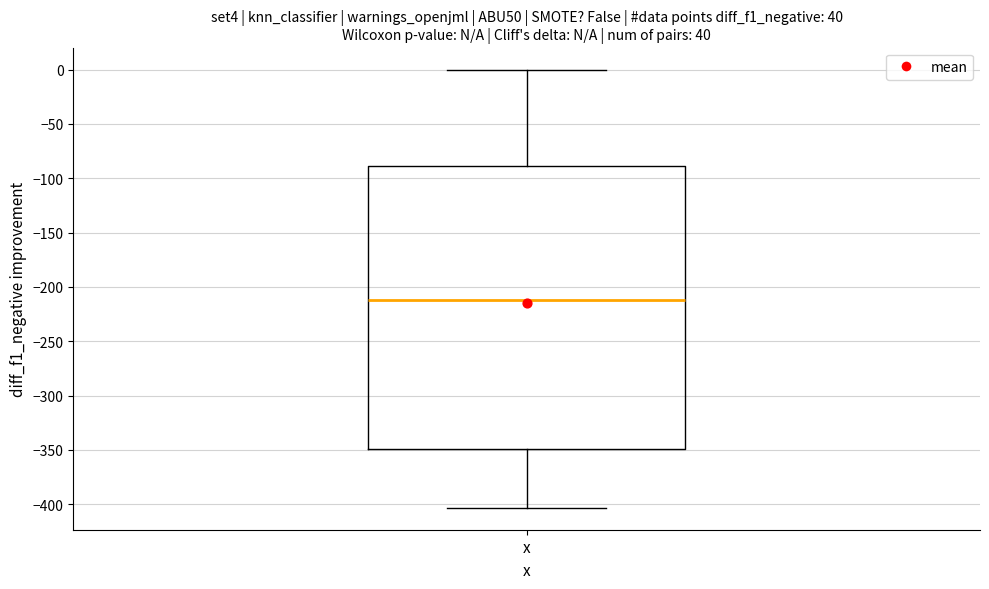

Read this box plot against the y-axis: the position of the median line, the range covered by the box, and the ends of both whiskers. The values are not printed on the chart, so give them approximately, as read against the axis.

median -210, box -350 to -90, whiskers -405 to 0